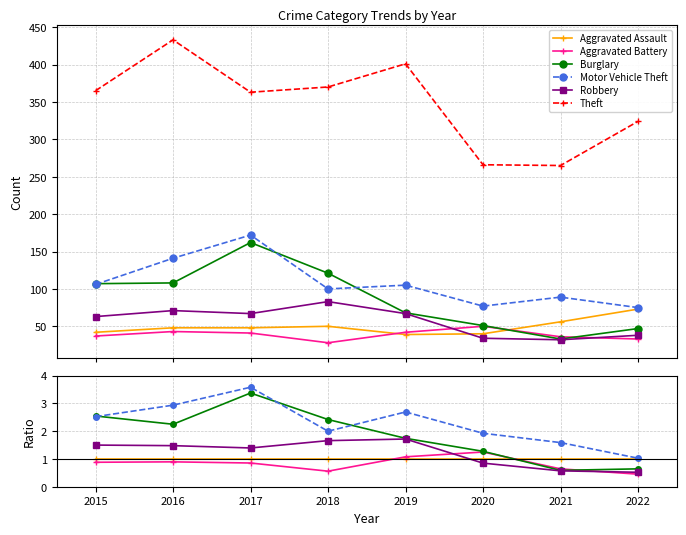

What is the value of the Robbery point at the 4th from the left?

1.7